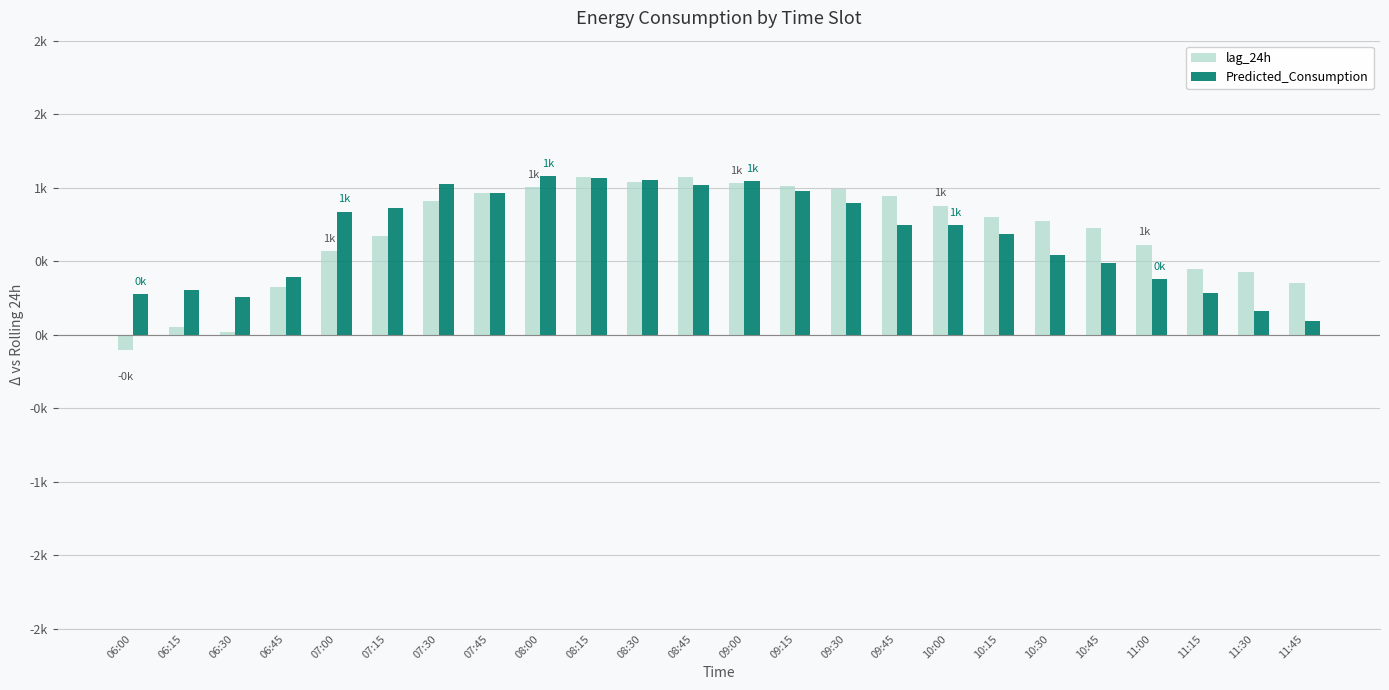

Which series has the largest range (max minus min)?

lag_24h